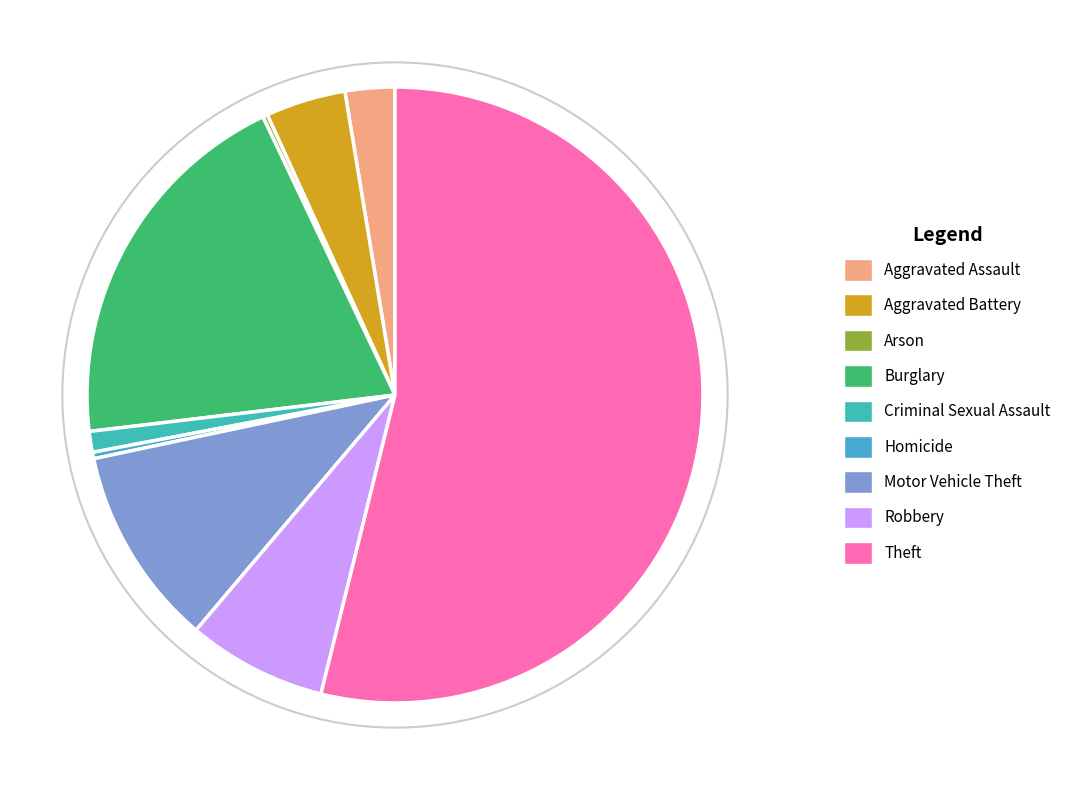

What is the smallest slice in the pie chart?

Arson